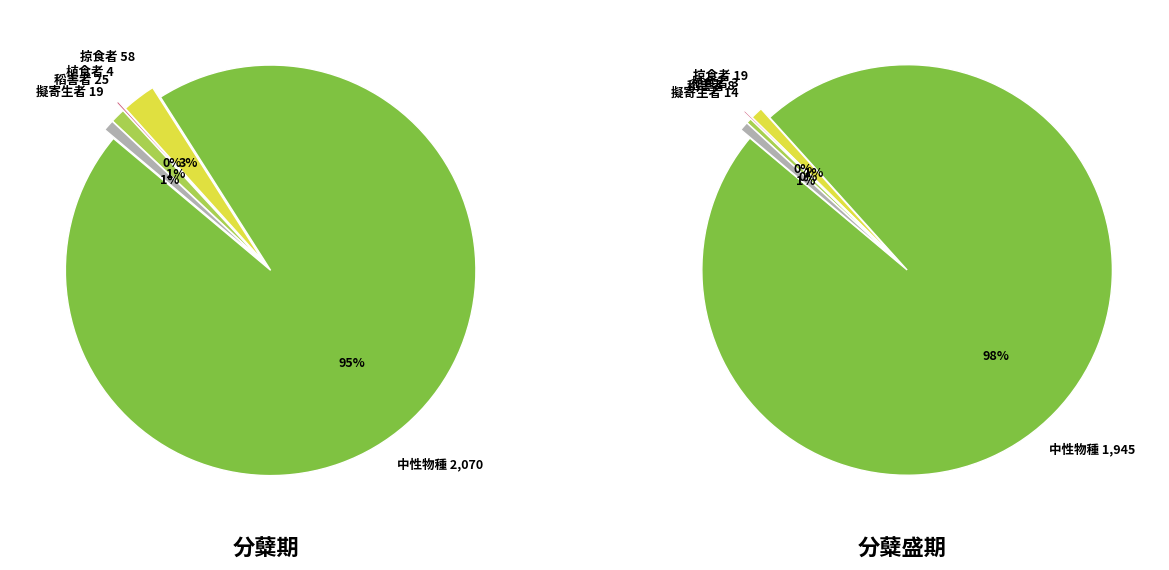

To the nearest percent, what is the average slice percentage?

20%